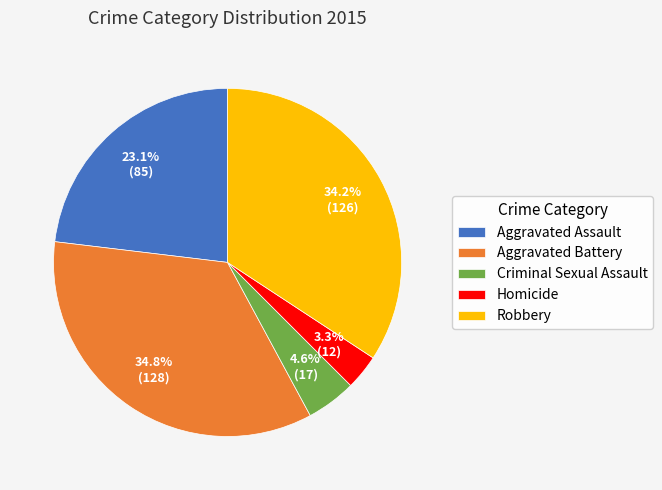

What portion of the pie excludes Robbery?

65.8%